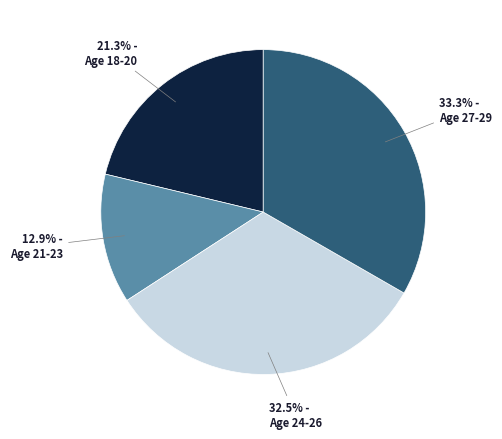

Is there a majority slice in this chart?

No